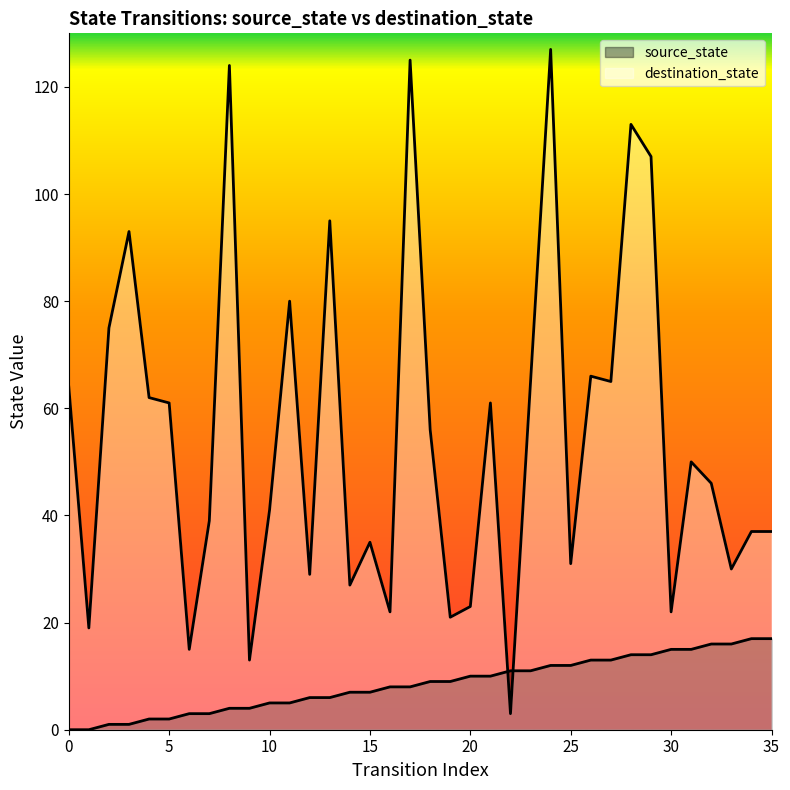

Which series changed the most between 12 and 20?

destination_state